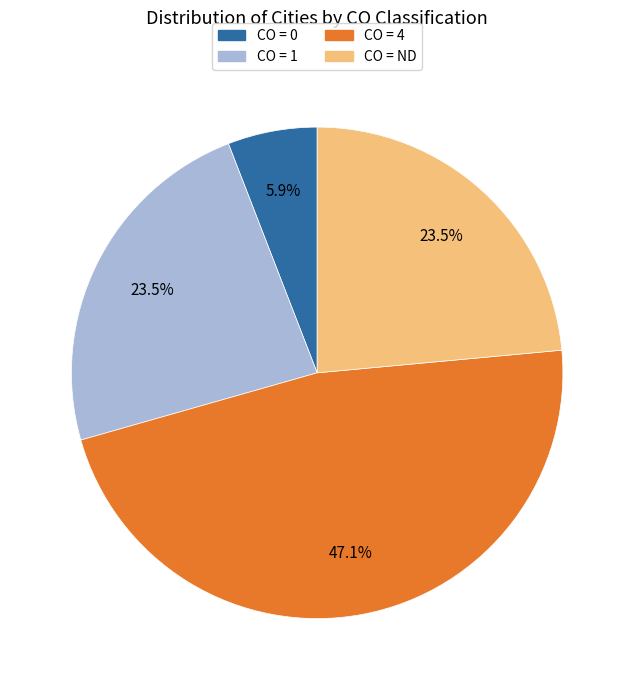

Does any single category account for the majority?

No